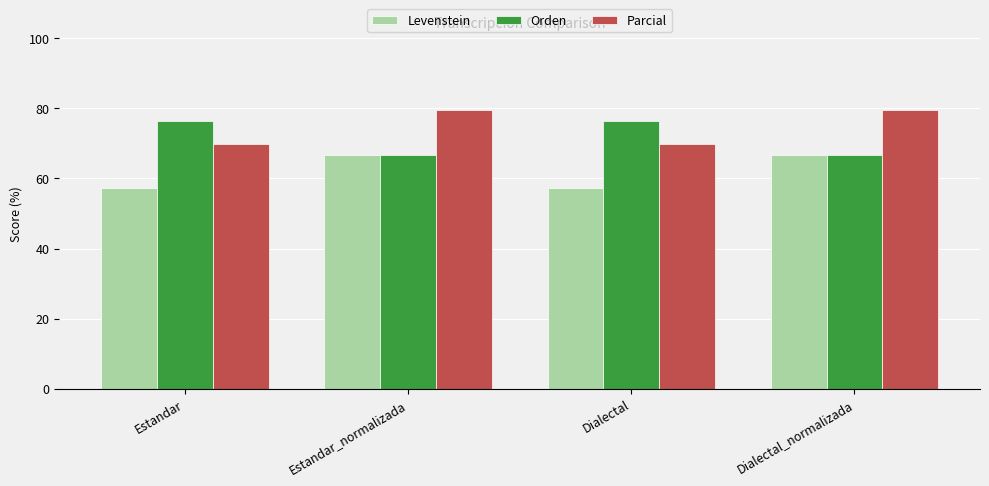

How many groups of bars are there?

4